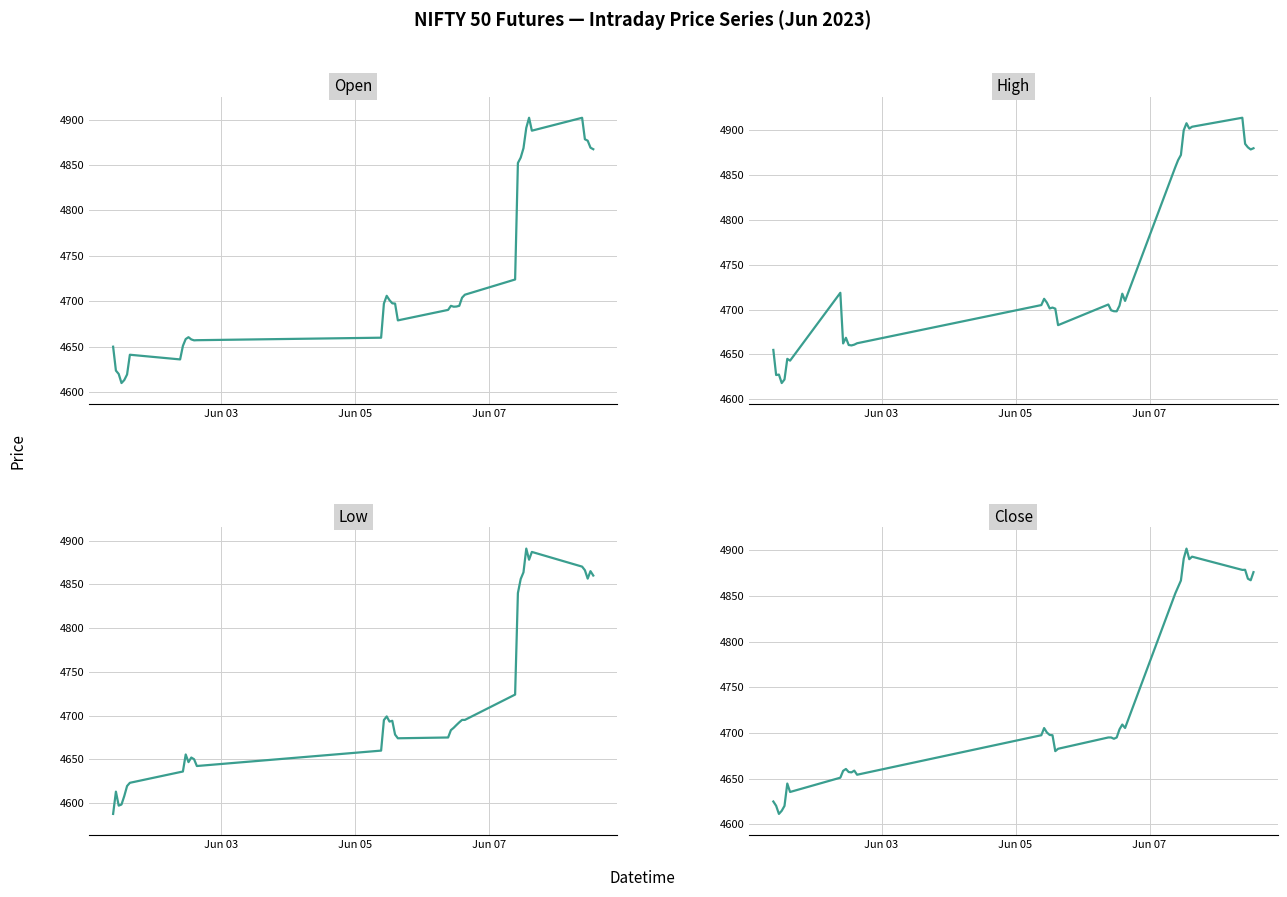

True or false: Low and High cross at least once.

False